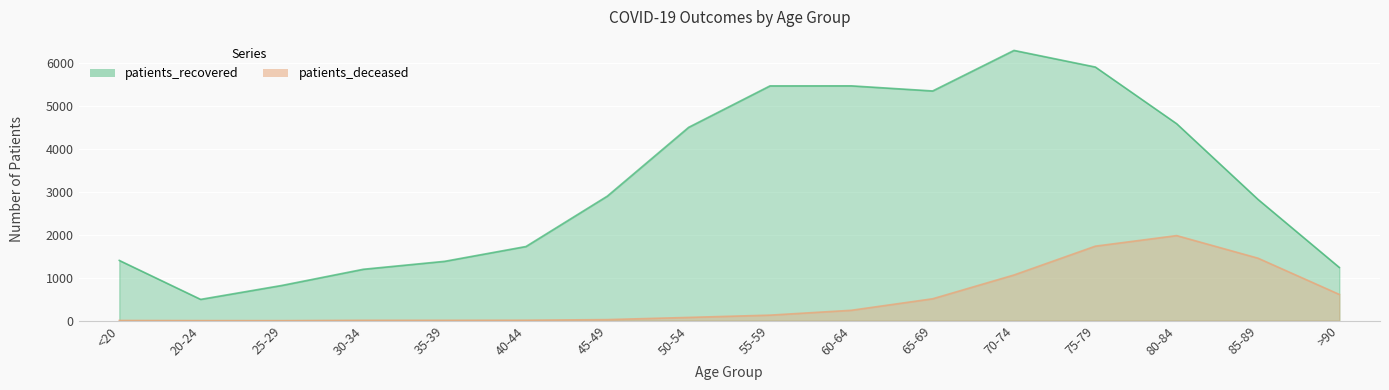

At which category does the chart reach its minimum across all series?

25-29